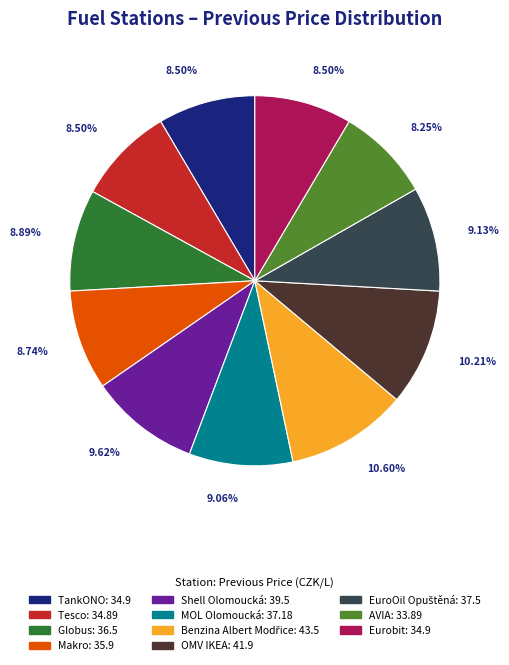

Is it true that Makro is 1% of the pie?

False